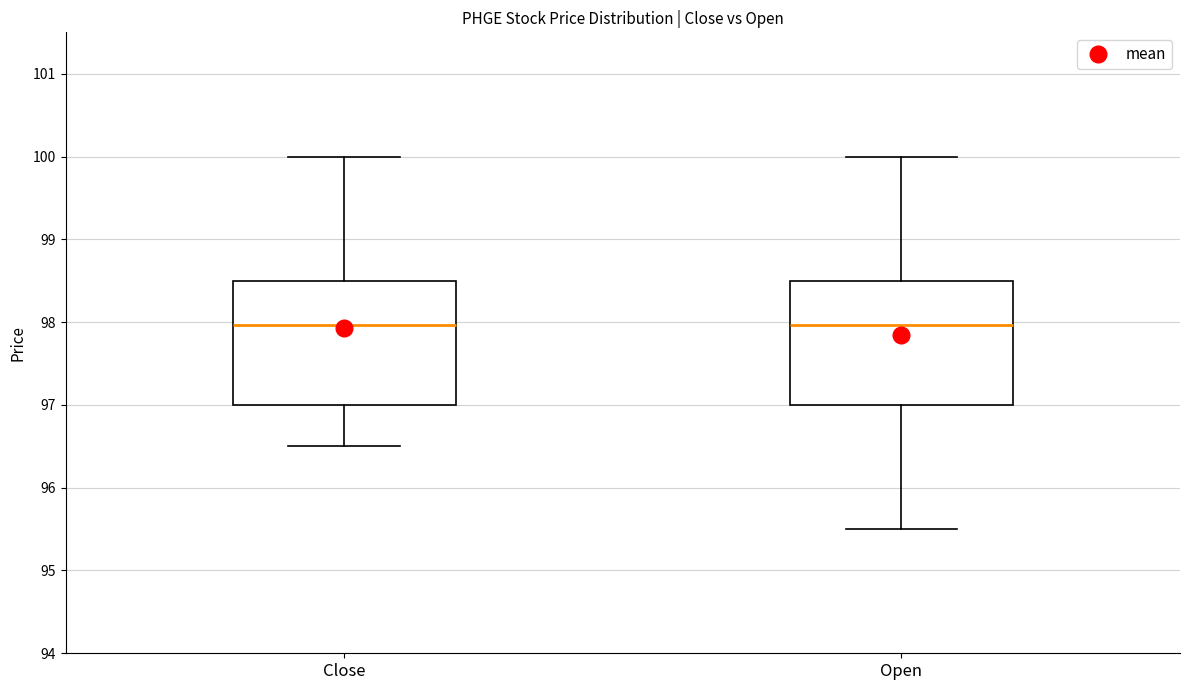

Where is the upper edge of the box for Open on the y-axis? The values are not printed on the chart, so give them approximately, as read against the axis.

98.5